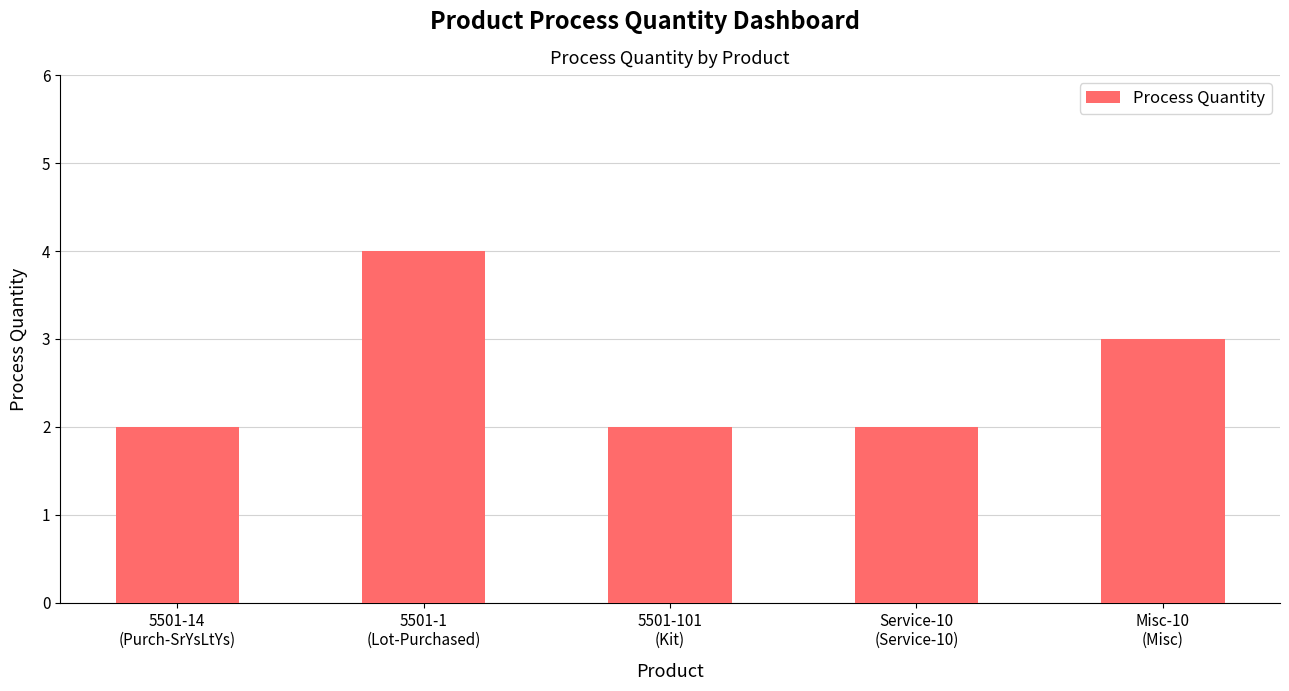

Reading right to left, what are all the values shown in this chart?

Misc-10
(Misc)=3	Service-10
(Service-10)=2	5501-101
(Kit)=2	5501-1
(Lot-Purchased)=4	5501-14
(Purch-SrYsLtYs)=2